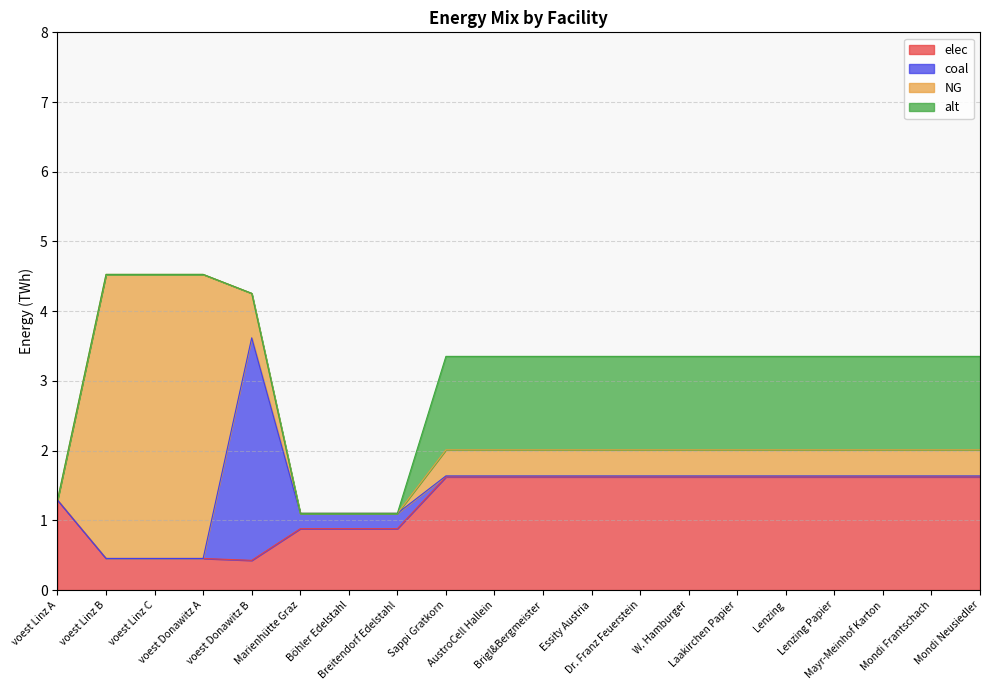

What is the difference between the maximum and second lowest values in the elec series?

1.2